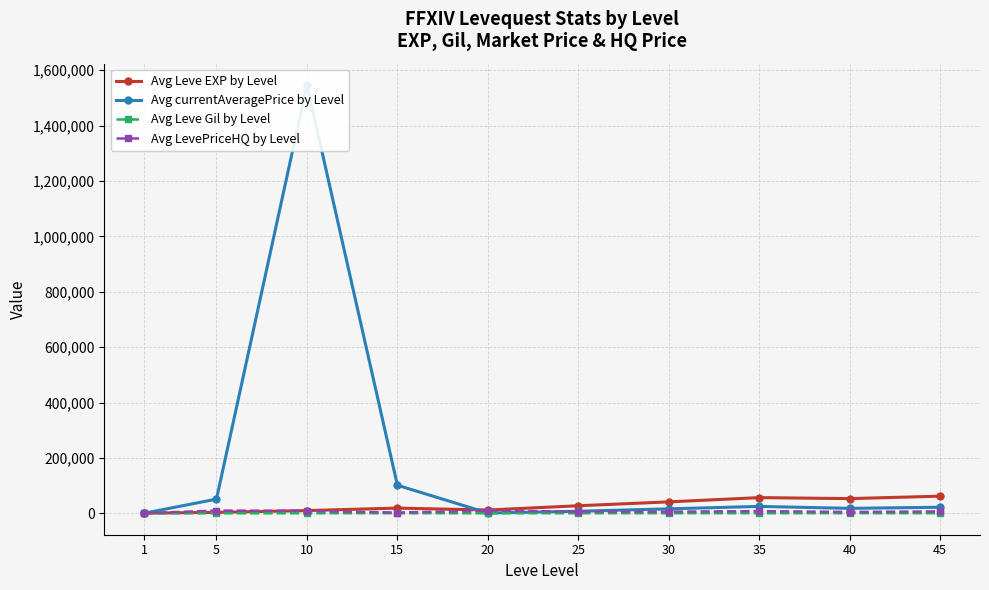

At which category does Avg Leve EXP by Level reach its first local peak?

15